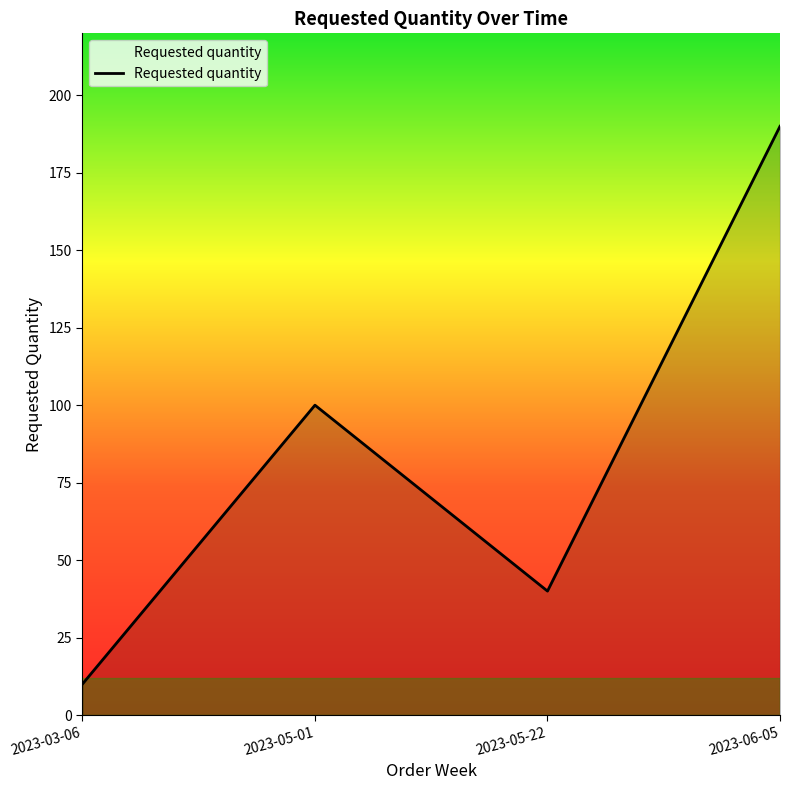

At which category does the data reach its first local peak?

2023-05-01